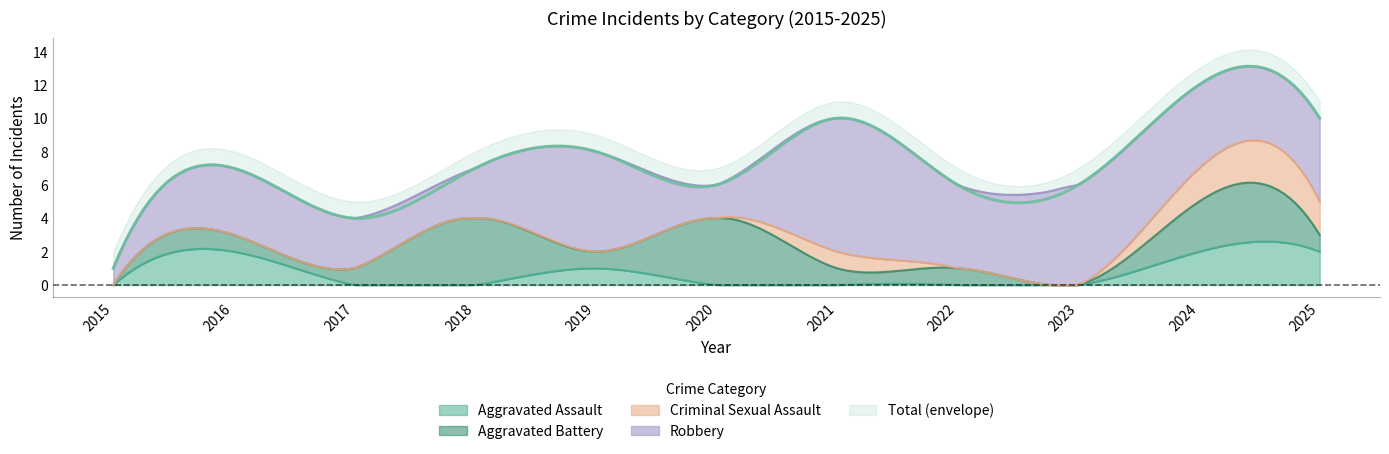

What is the greatest value displayed?

12